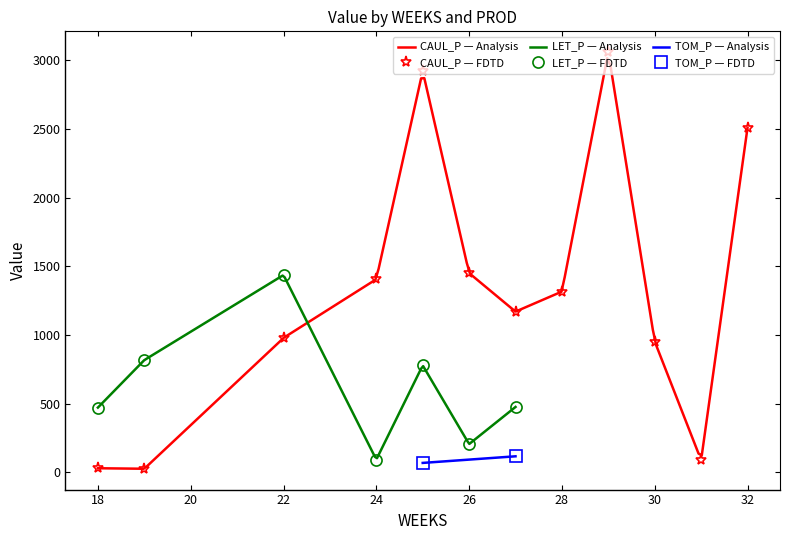

Which has a higher value, 32 or 27?

32